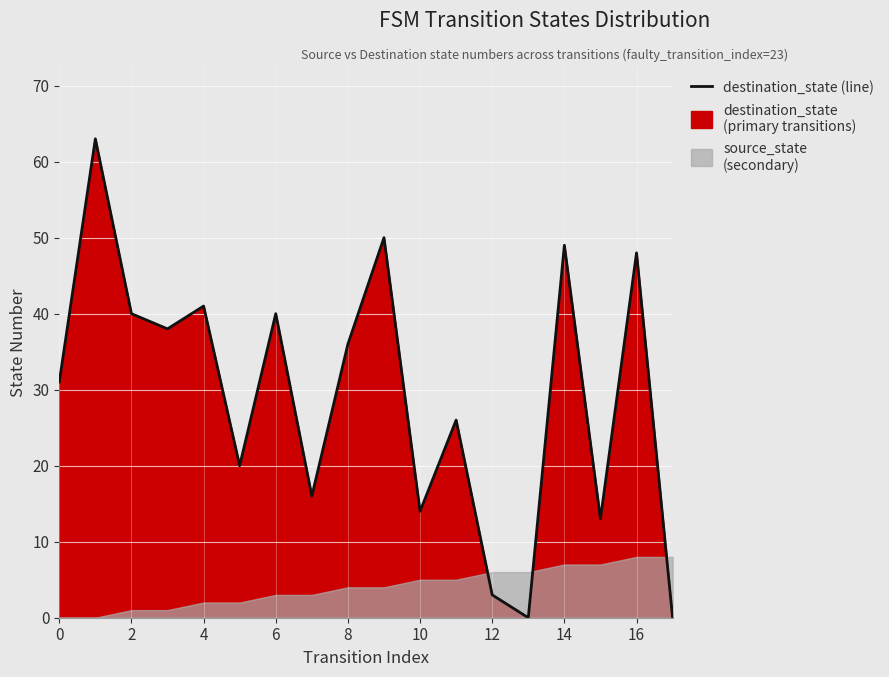

Is it true that the value at 13 is 31?

False